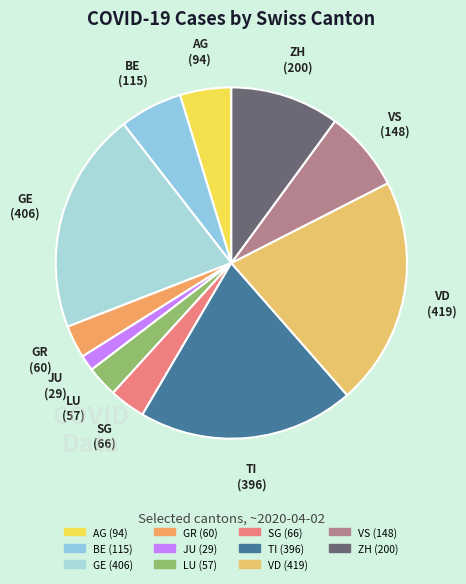

Do TI and GR together represent more than half of the pie?

No